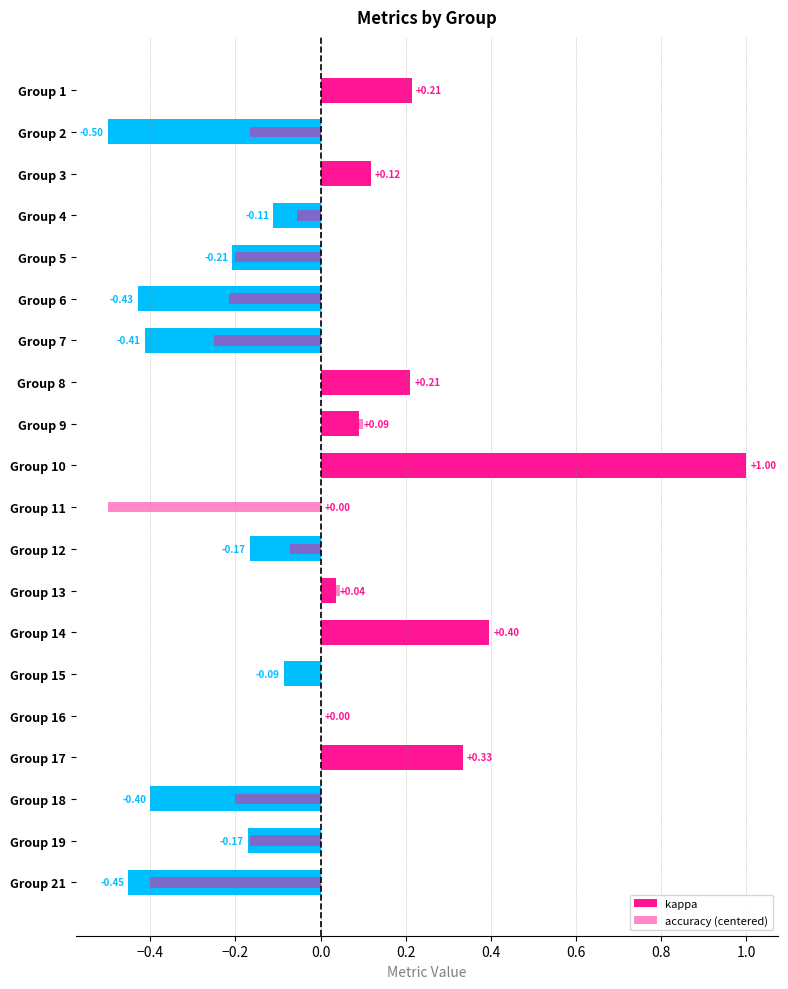

Which series has the widest spread of values?

kappa